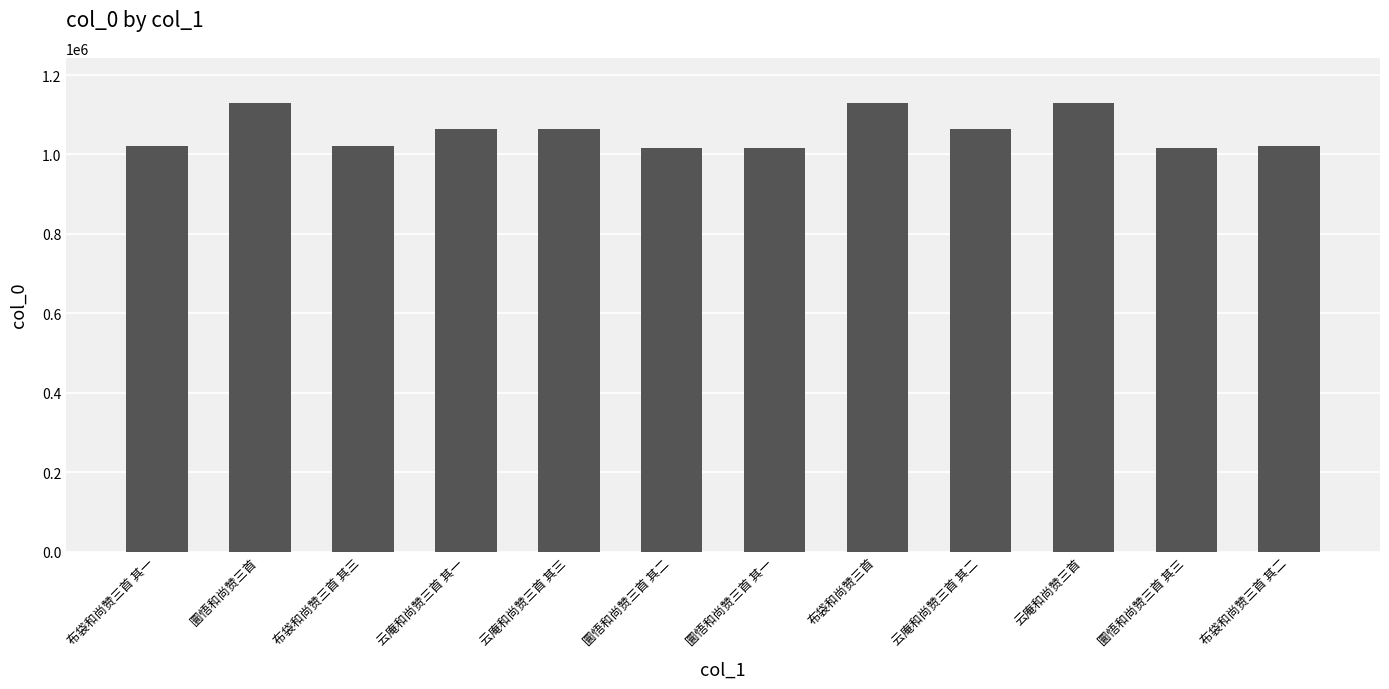

What is the label of the 4th bar from the left?

云庵和尚赞三首 其一